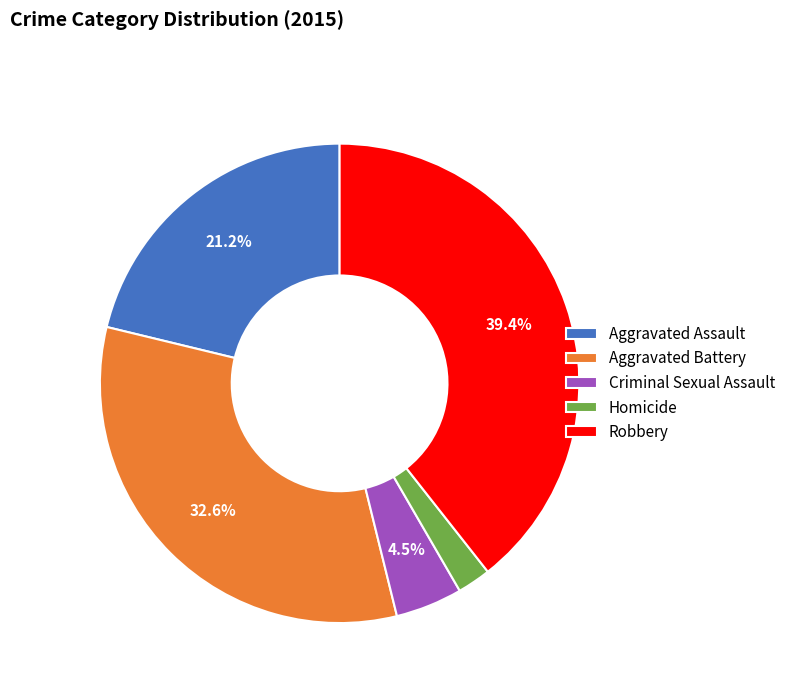

Is there a majority slice in this chart?

No